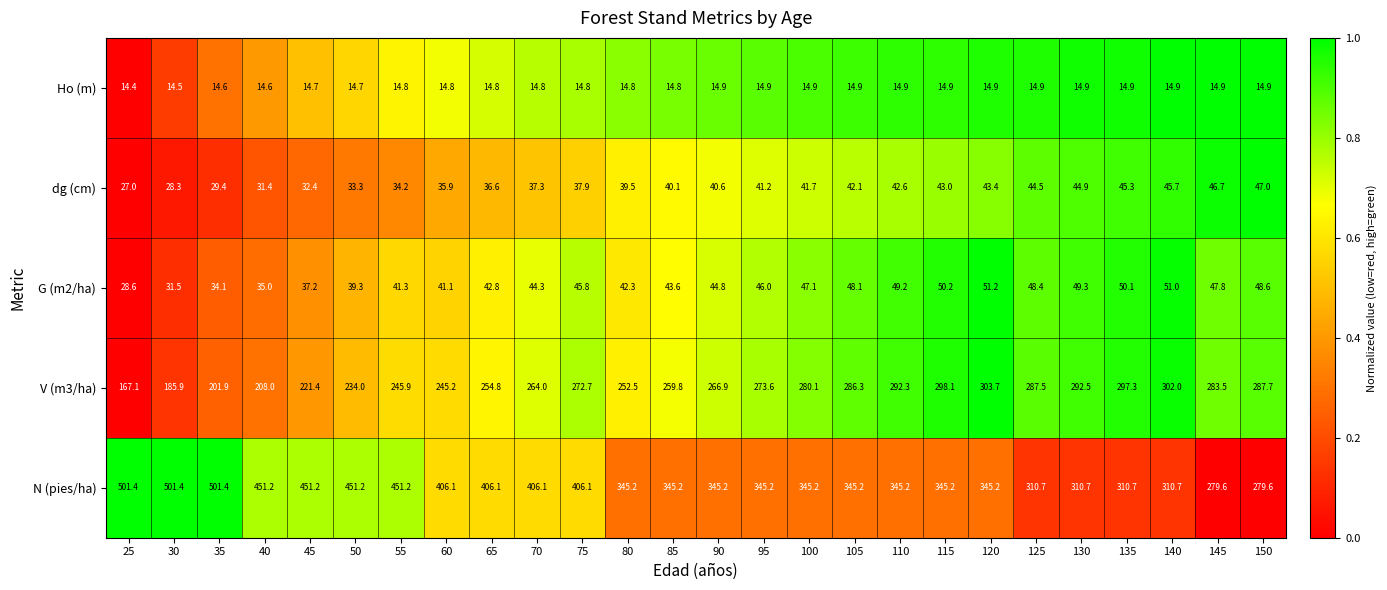

What is the sum of all G (m2/ha) values?

1138.7